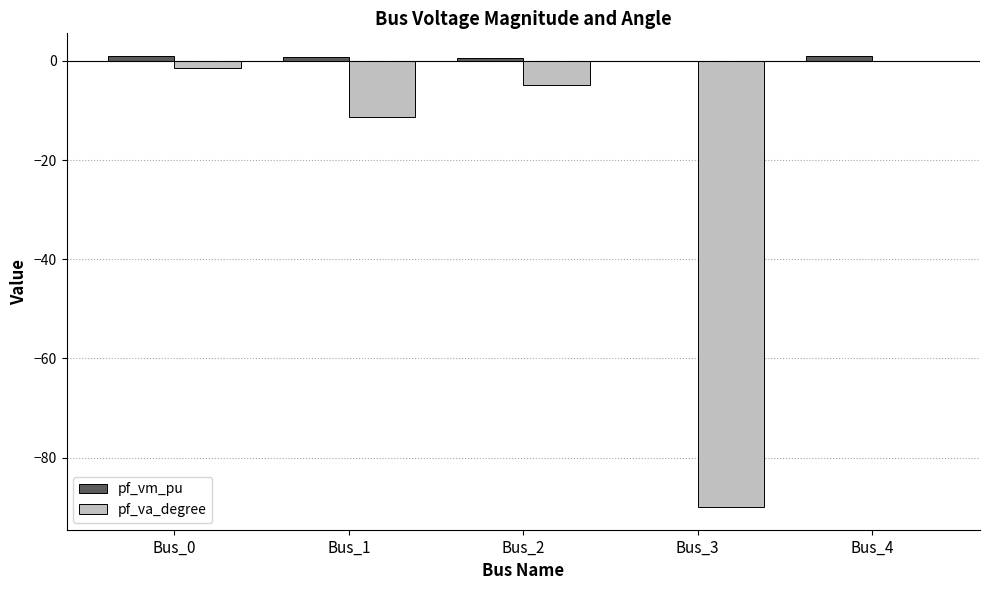

Is it true that pf_va_degree equals -90.0 at Bus_3?

True